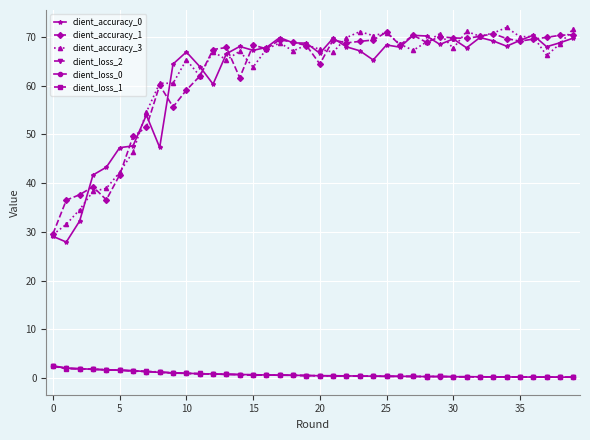

True or false: client_accuracy_3 and client_loss_2 cross at least once.

False